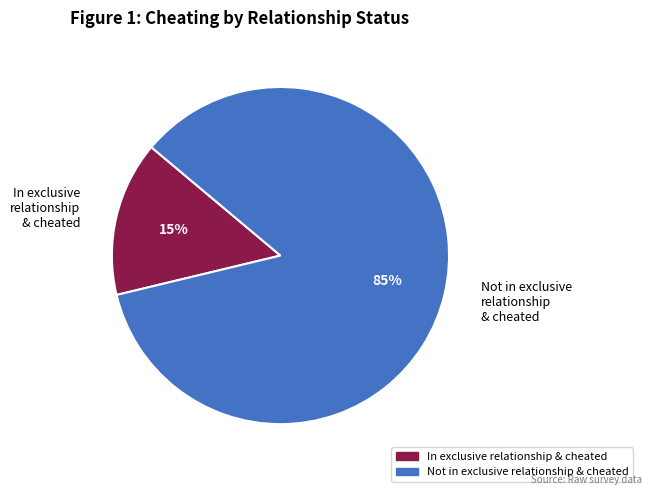

Count the number of slices in the pie.

2